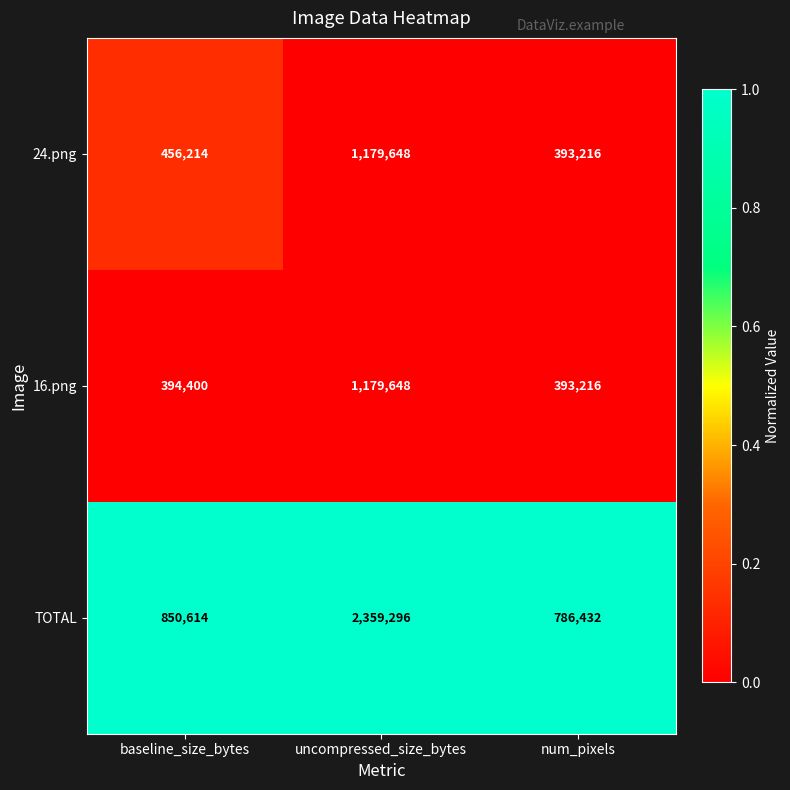

Reading left to right, what are all the values shown in this chart?

24.png: 456214	1179648	393216
16.png: 394400	1179648	393216
TOTAL: 850614	2359296	786432